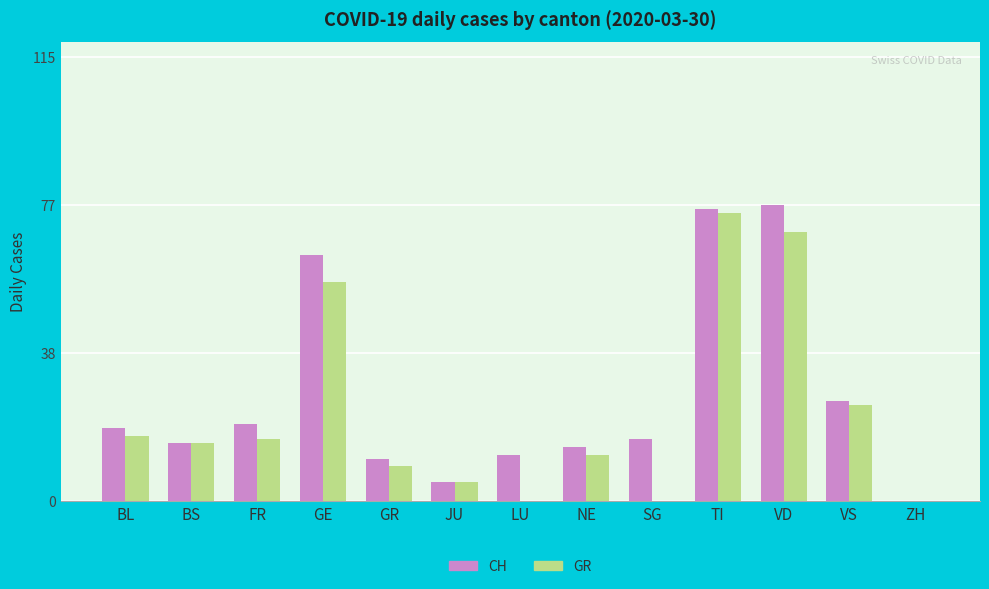

Reading left to right, transcribe all the data shown in this chart.

CH: BL=19	BS=15	FR=20	GE=64	GR=11	JU=5	LU=12	NE=14	SG=16	TI=76	VD=77	VS=26	ZH=0
GR: BL=17	BS=15	FR=16	GE=57	GR=9	JU=5	LU=0	NE=12	SG=0	TI=75	VD=70	VS=25	ZH=0